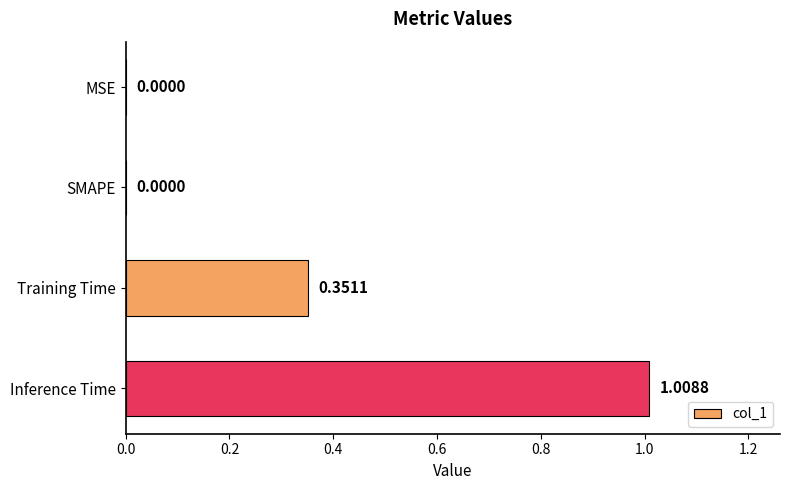

Which has a higher value, Training Time or MSE?

Training Time